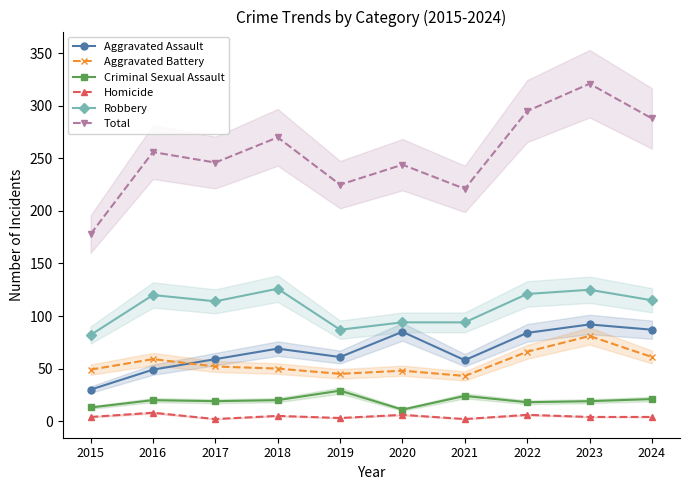

At how many categories does at least one series exceed 297?

1